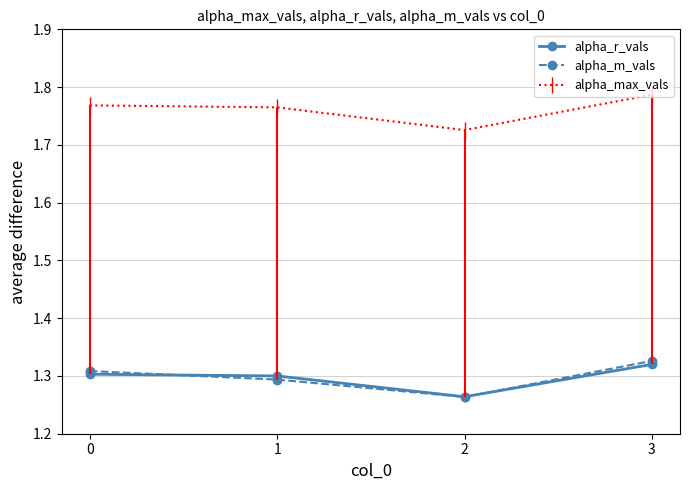

Rank the categories by alpha_r_vals value from highest to lowest.

3, 0, 1, 2